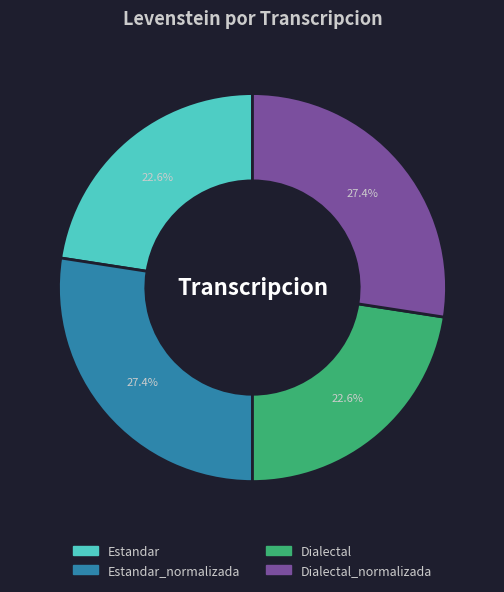

Is there a majority slice in this chart?

No